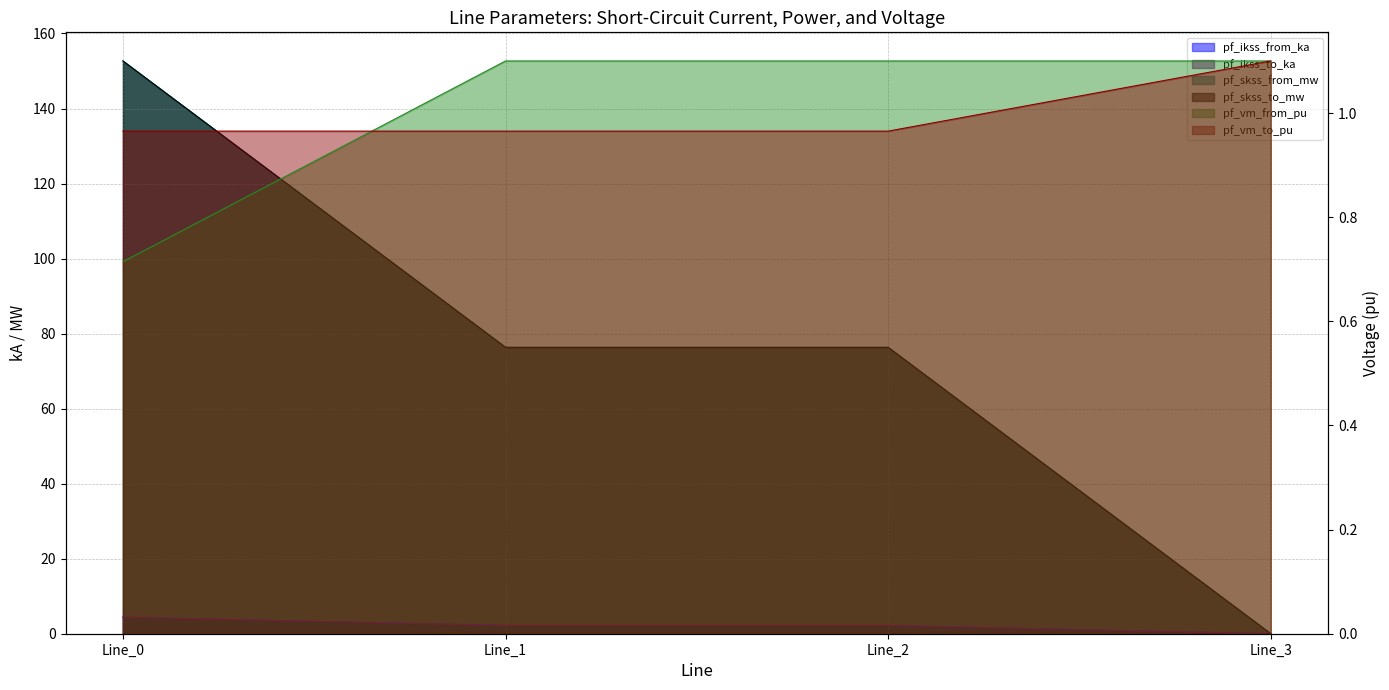

Rank the series by their maximum value, from lowest to highest.

pf_vm_from_pu, pf_vm_to_pu, pf_ikss_from_ka, pf_ikss_to_ka, pf_skss_from_mw, pf_skss_to_mw